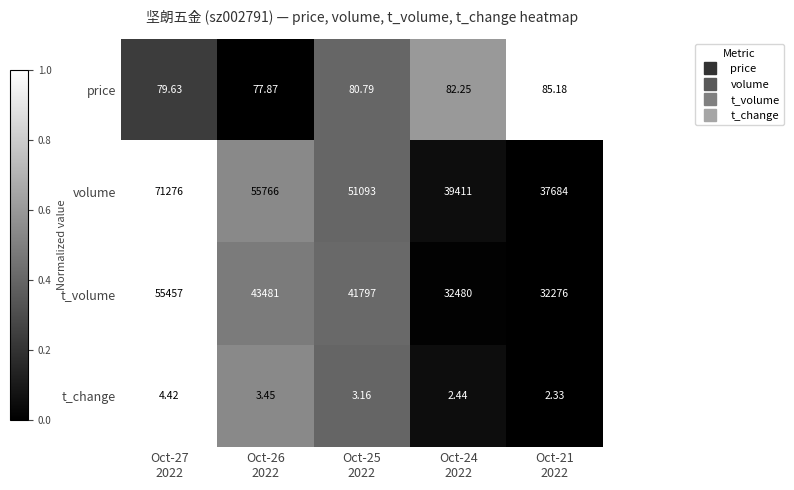

Which series has the largest total across all categories?

volume